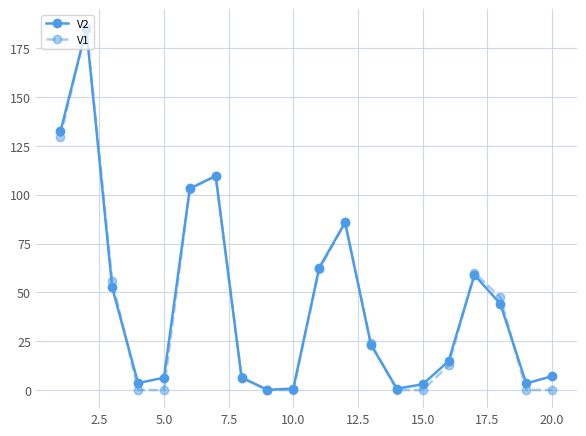

Does the chart have visible grid lines?

Yes